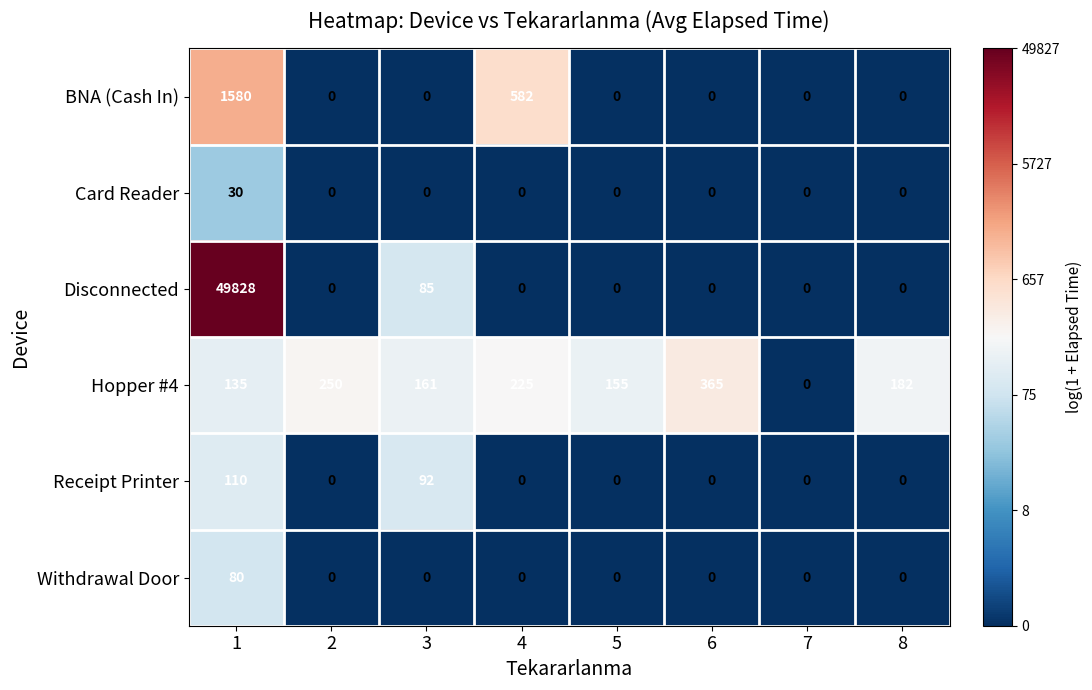

How many distinct data groups are displayed?

6